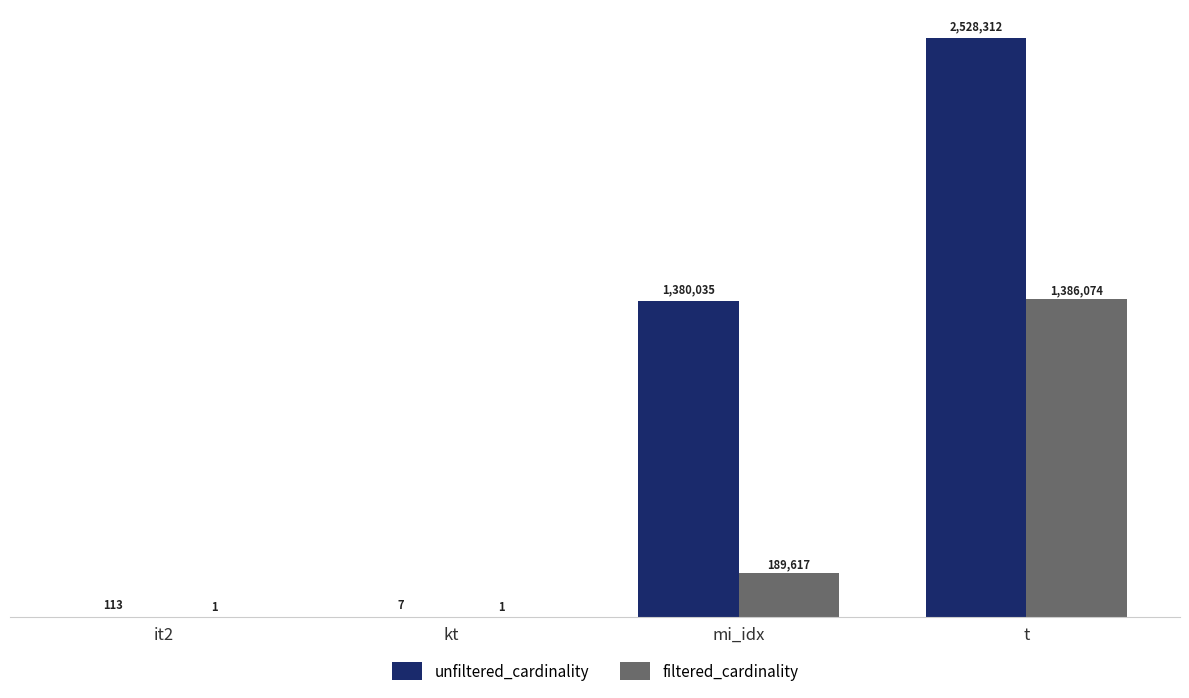

What is the sum of all filtered_cardinality values?

1575693